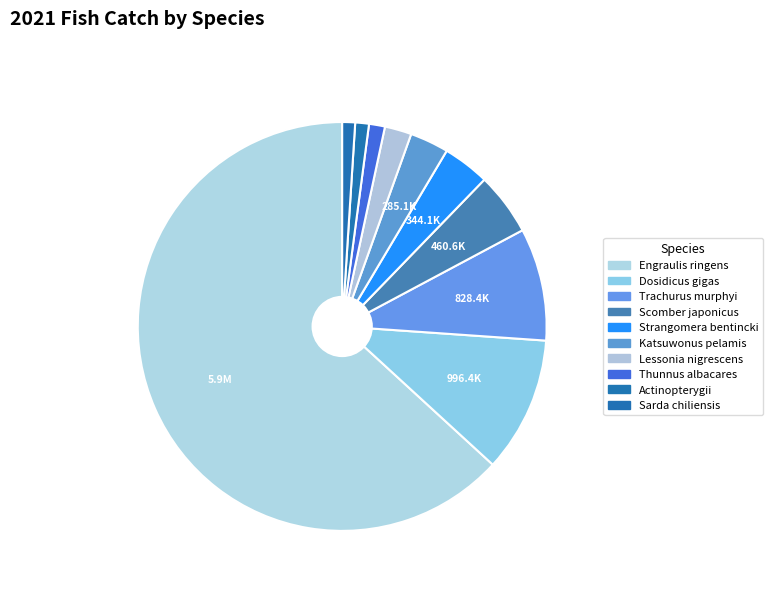

True or false: Strangomera bentincki accounts for 4% of the total.

True